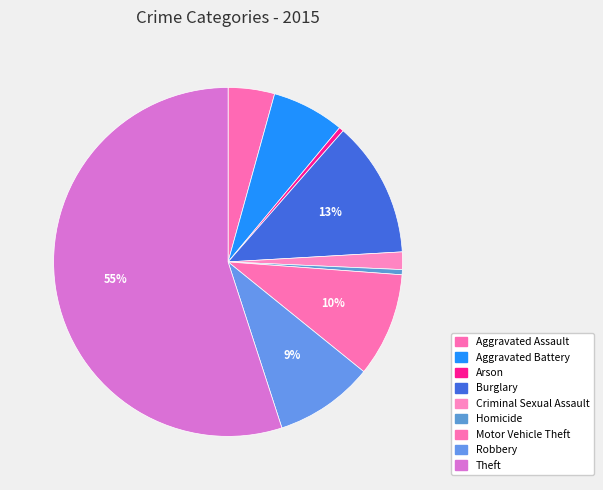

Which category has the smallest portion of the pie?

Arson